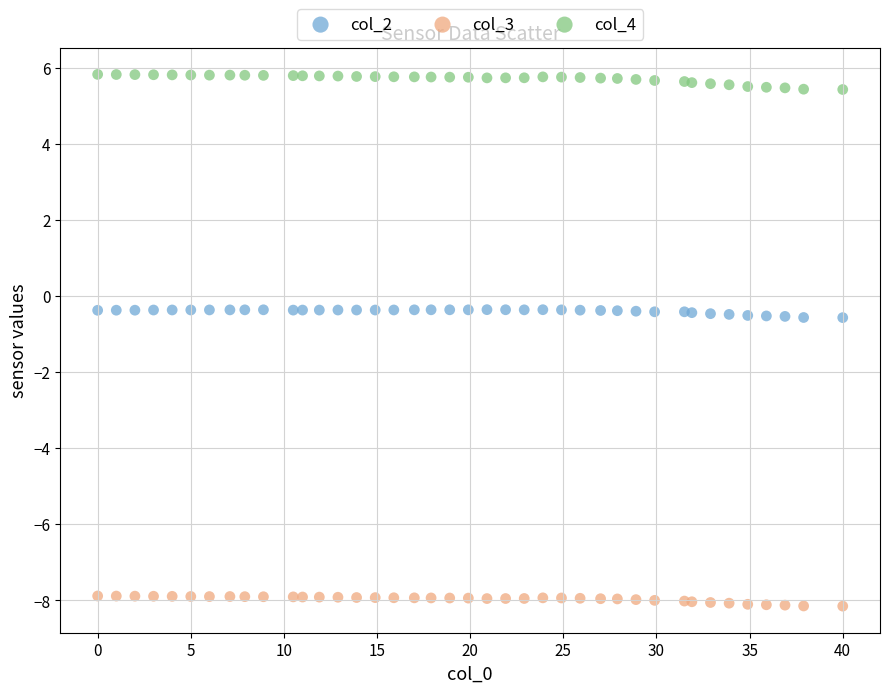

What is the X range (max minus min) for the scatter plot?

40.0